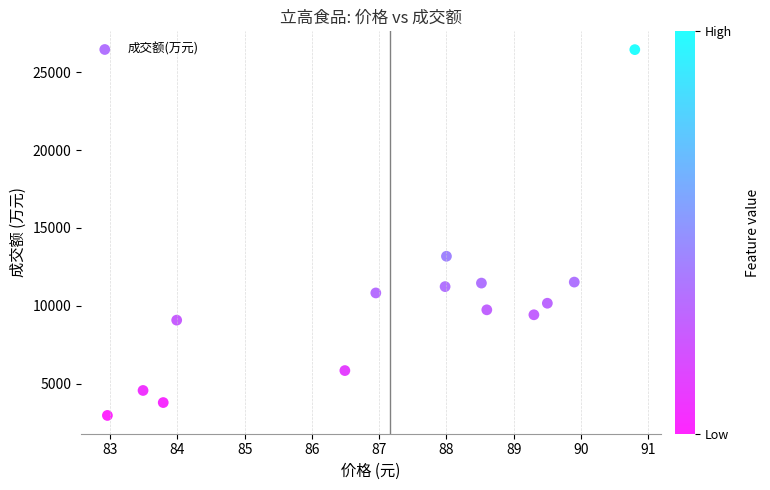

What Y value in the scatter plot is closest to 14708?

13186